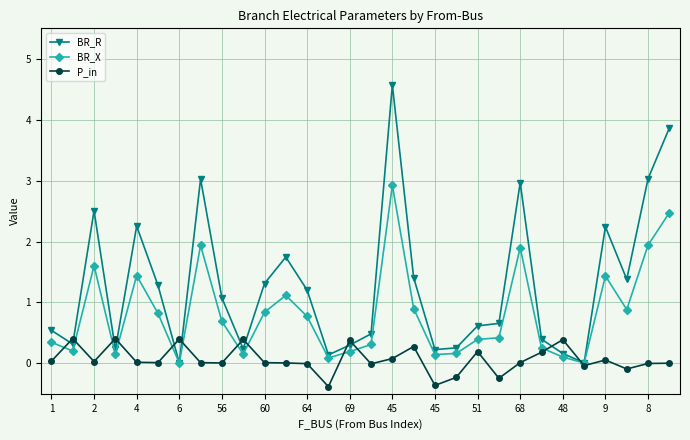

What is the greatest value displayed?

4.6